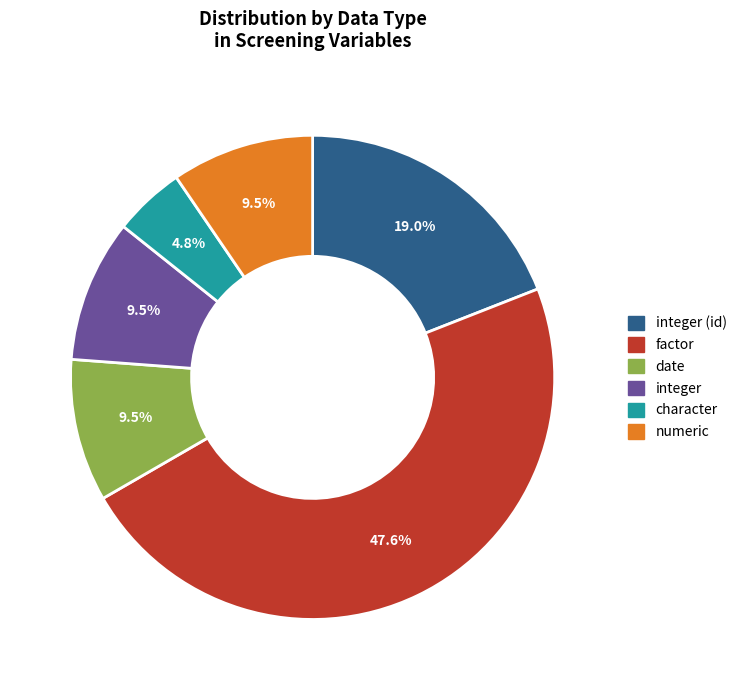

Count the number of slices in the pie.

6